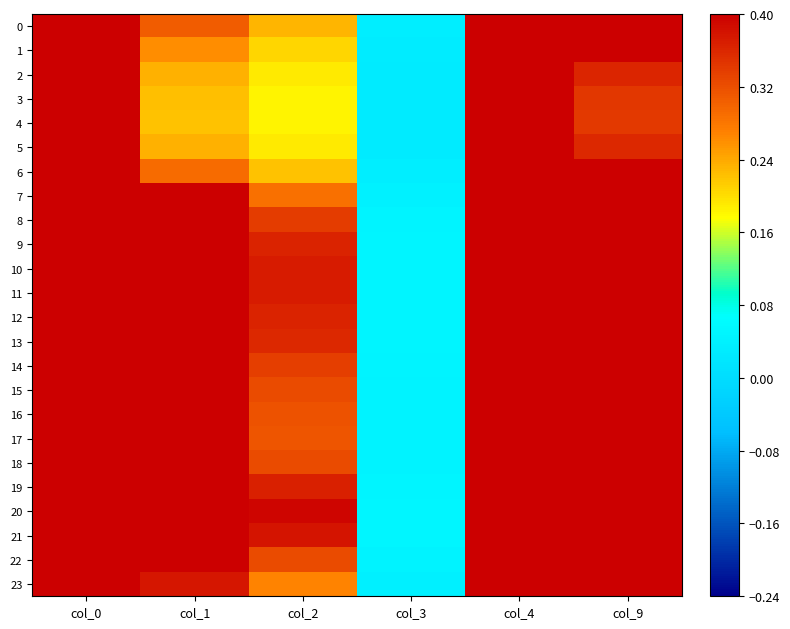

Reading right to left, extract all data points from this chart.

0: col_9=0.5	col_4=6.6	col_3=0.0	col_2=0.2	col_1=0.3	col_0=1.9
1: col_9=0.4	col_4=5.9	col_3=0.0	col_2=0.2	col_1=0.3	col_0=1.6
2: col_9=0.4	col_4=5.4	col_3=0.0	col_2=0.2	col_1=0.2	col_0=1.4
3: col_9=0.3	col_4=5.2	col_3=0.0	col_2=0.2	col_1=0.2	col_0=1.4
4: col_9=0.3	col_4=5.2	col_3=0.0	col_2=0.2	col_1=0.2	col_0=1.4
5: col_9=0.4	col_4=5.4	col_3=0.0	col_2=0.2	col_1=0.2	col_0=1.4
6: col_9=0.4	col_4=6.4	col_3=0.0	col_2=0.2	col_1=0.3	col_0=1.8
7: col_9=0.6	col_4=8.3	col_3=0.0	col_2=0.3	col_1=0.4	col_0=2.5
8: col_9=0.8	col_4=9.9	col_3=0.0	col_2=0.3	col_1=0.5	col_0=3.0
9: col_9=0.8	col_4=10.6	col_3=0.0	col_2=0.4	col_1=0.6	col_0=3.3
10: col_9=0.9	col_4=10.9	col_3=0.0	col_2=0.4	col_1=0.6	col_0=3.4
11: col_9=0.8	col_4=10.8	col_3=0.0	col_2=0.4	col_1=0.6	col_0=3.3
12: col_9=0.8	col_4=10.6	col_3=0.0	col_2=0.4	col_1=0.6	col_0=3.3
13: col_9=0.8	col_4=10.5	col_3=0.0	col_2=0.4	col_1=0.5	col_0=3.2
14: col_9=0.8	col_4=9.8	col_3=0.0	col_2=0.3	col_1=0.5	col_0=3.0
15: col_9=0.7	col_4=9.4	col_3=0.0	col_2=0.3	col_1=0.5	col_0=2.8
16: col_9=0.7	col_4=9.2	col_3=0.0	col_2=0.3	col_1=0.5	col_0=2.8
17: col_9=0.7	col_4=9.1	col_3=0.0	col_2=0.3	col_1=0.5	col_0=2.7
18: col_9=0.7	col_4=9.5	col_3=0.0	col_2=0.3	col_1=0.5	col_0=2.9
19: col_9=0.8	col_4=10.7	col_3=0.0	col_2=0.4	col_1=0.6	col_0=3.3
20: col_9=0.9	col_4=11.5	col_3=0.1	col_2=0.4	col_1=0.6	col_0=3.6
21: col_9=0.9	col_4=11.1	col_3=0.1	col_2=0.4	col_1=0.6	col_0=3.4
22: col_9=0.7	col_4=9.4	col_3=0.0	col_2=0.3	col_1=0.5	col_0=2.8
23: col_9=0.6	col_4=7.8	col_3=0.0	col_2=0.3	col_1=0.4	col_0=2.3